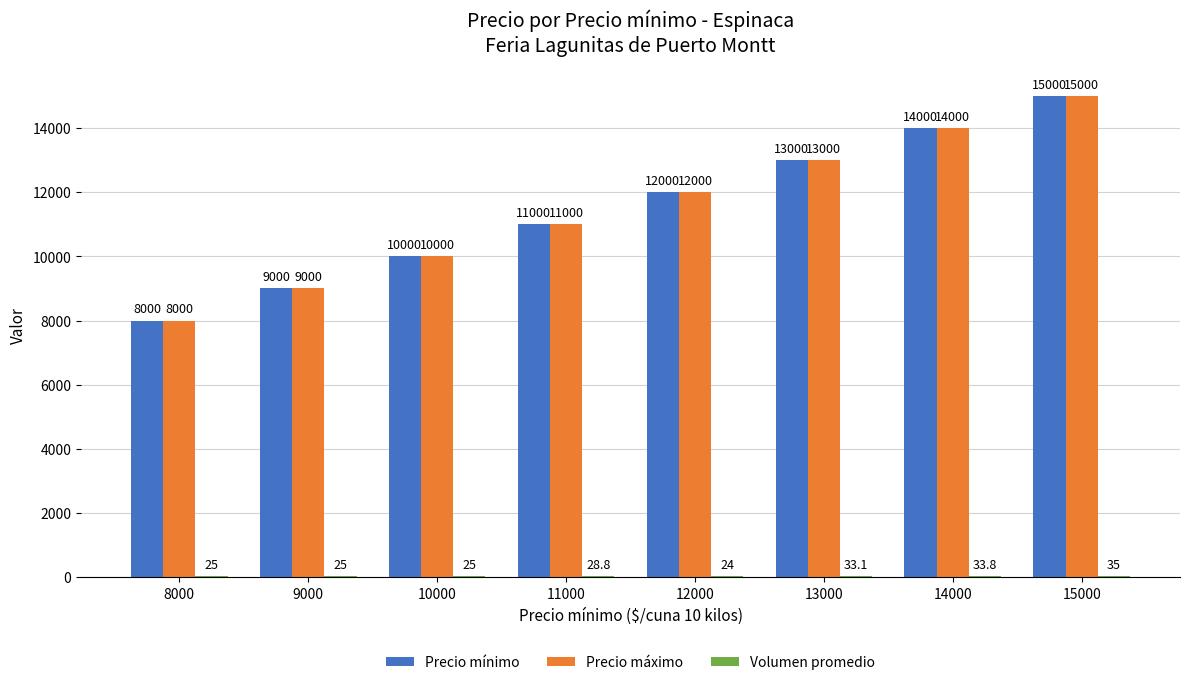

What is the greatest value displayed?

15000.0